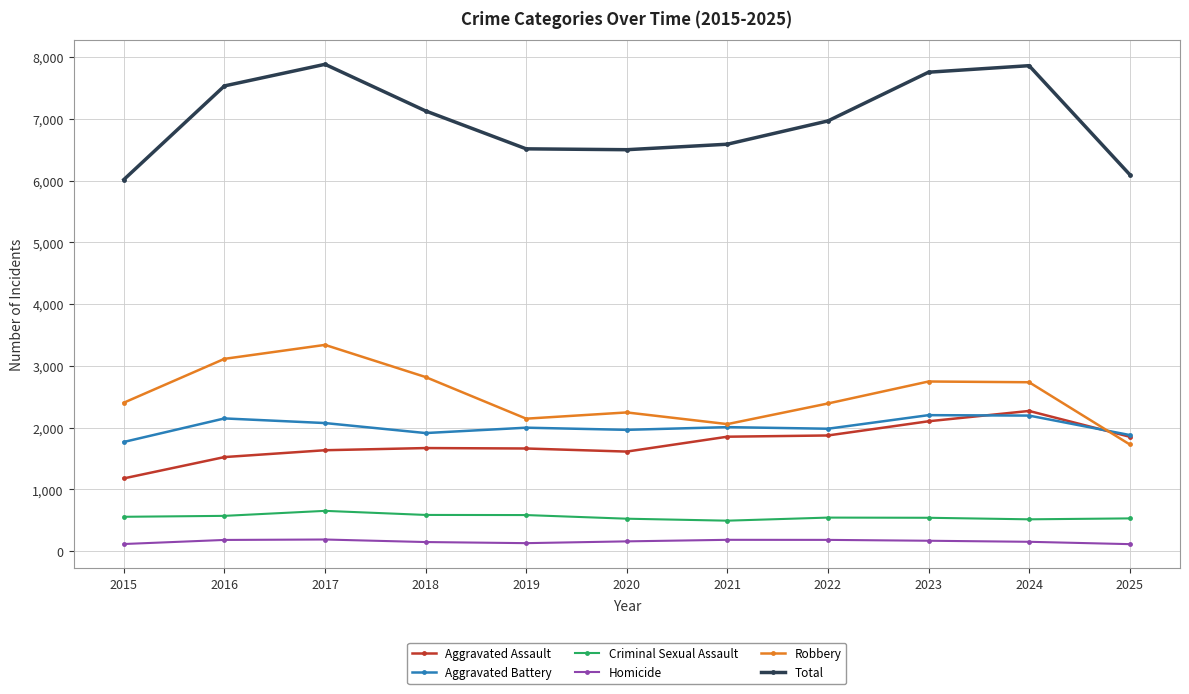

What is the minimum value for Aggravated Assault?

1177